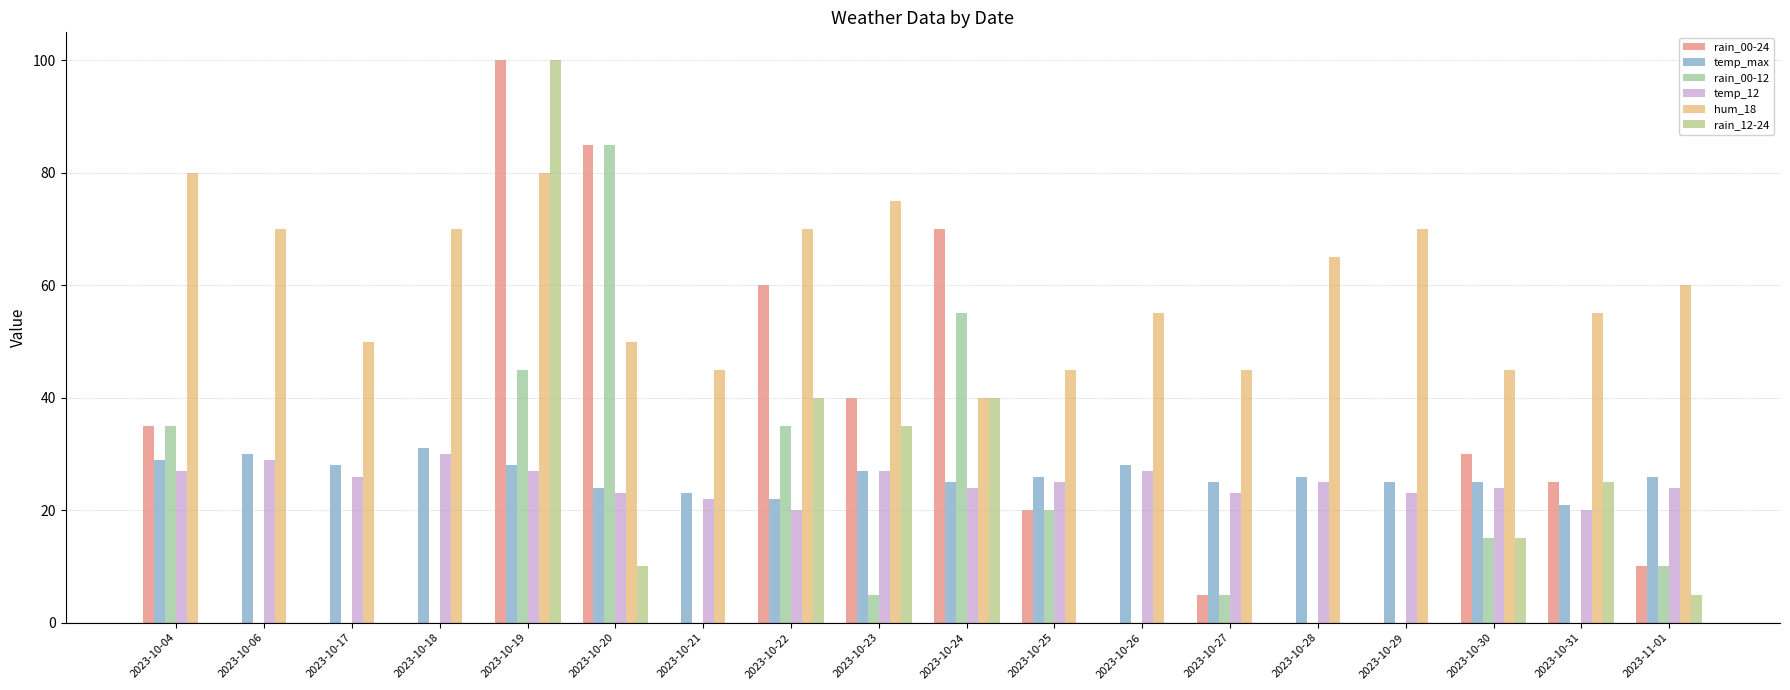

How many groups of bars are there?

18